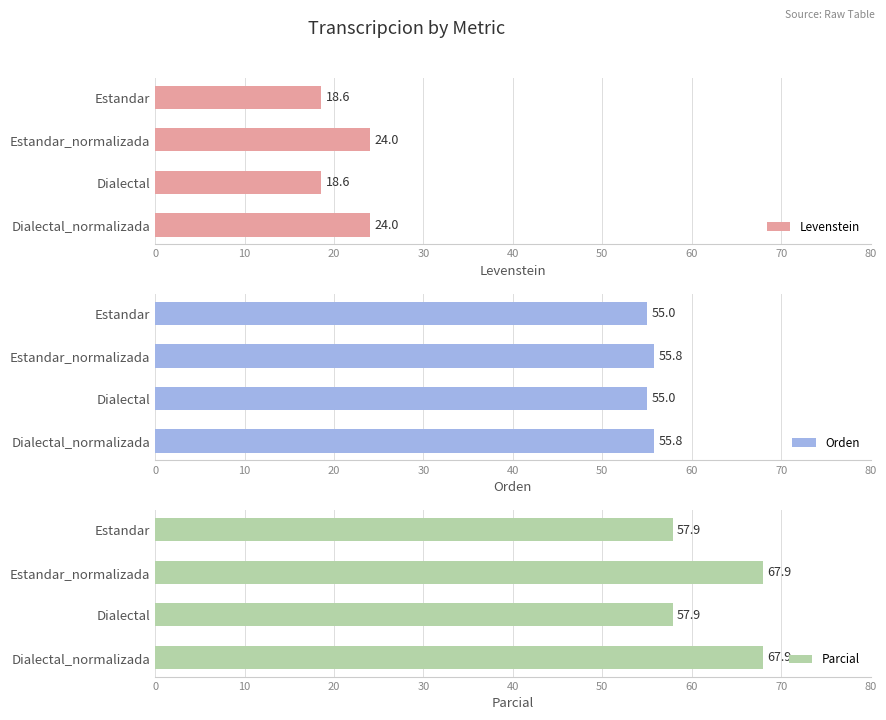

What is the approximate value of Parcial at Dialectal_normalizada?

67.9